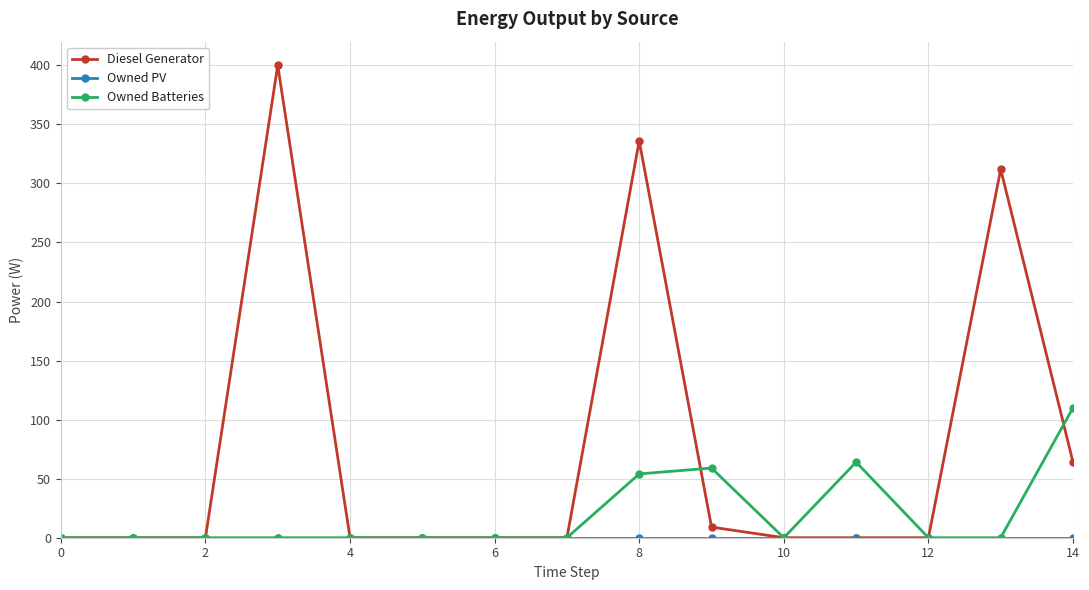

How many lines are shown in the chart?

3